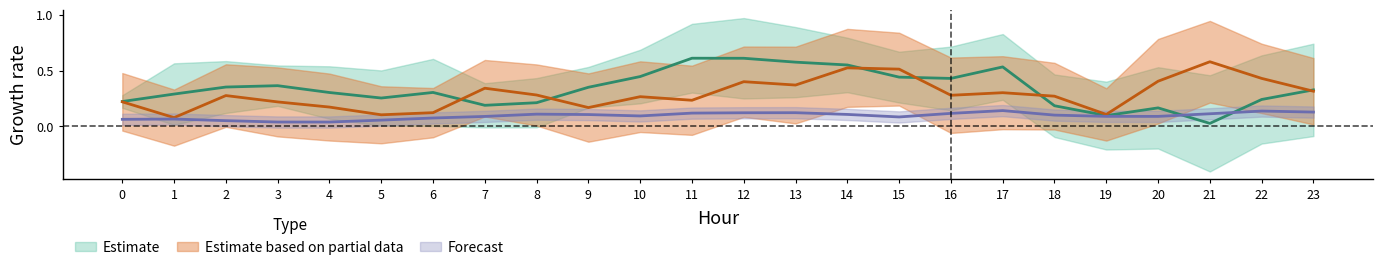

Where do ATT9 and ATT8 first cross each other?

6 and 7